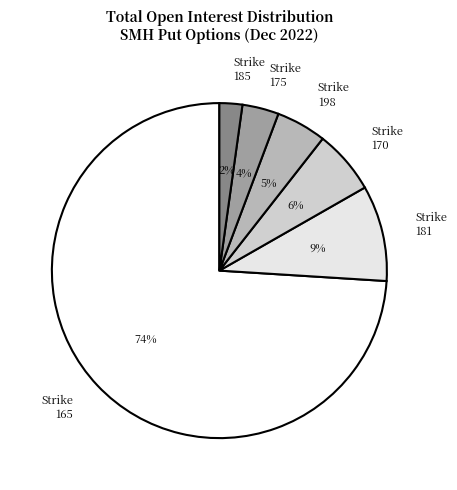

Count the number of slices in the pie.

6